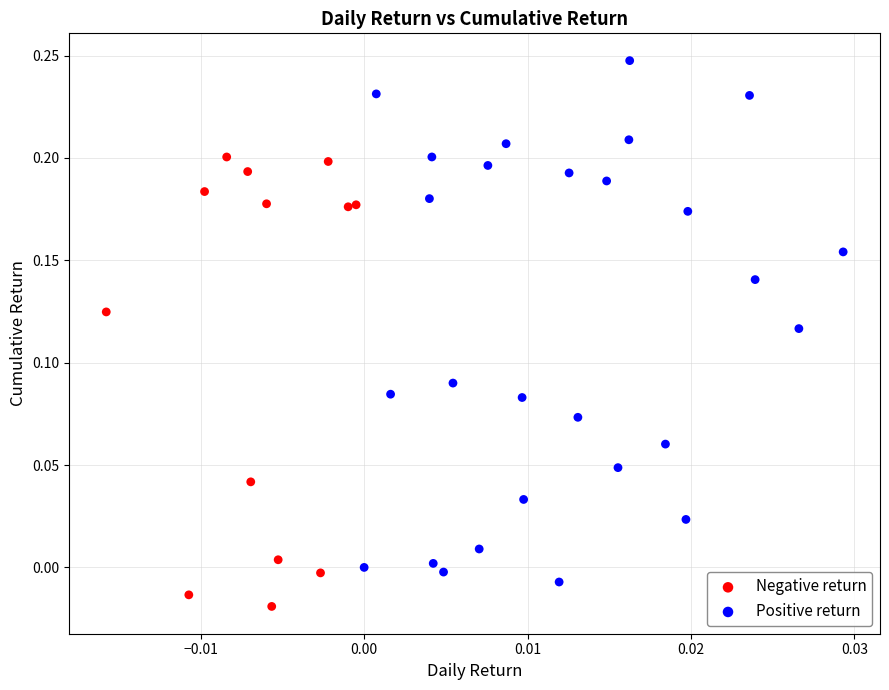

Which series has the widest spread of Y values?

Positive return